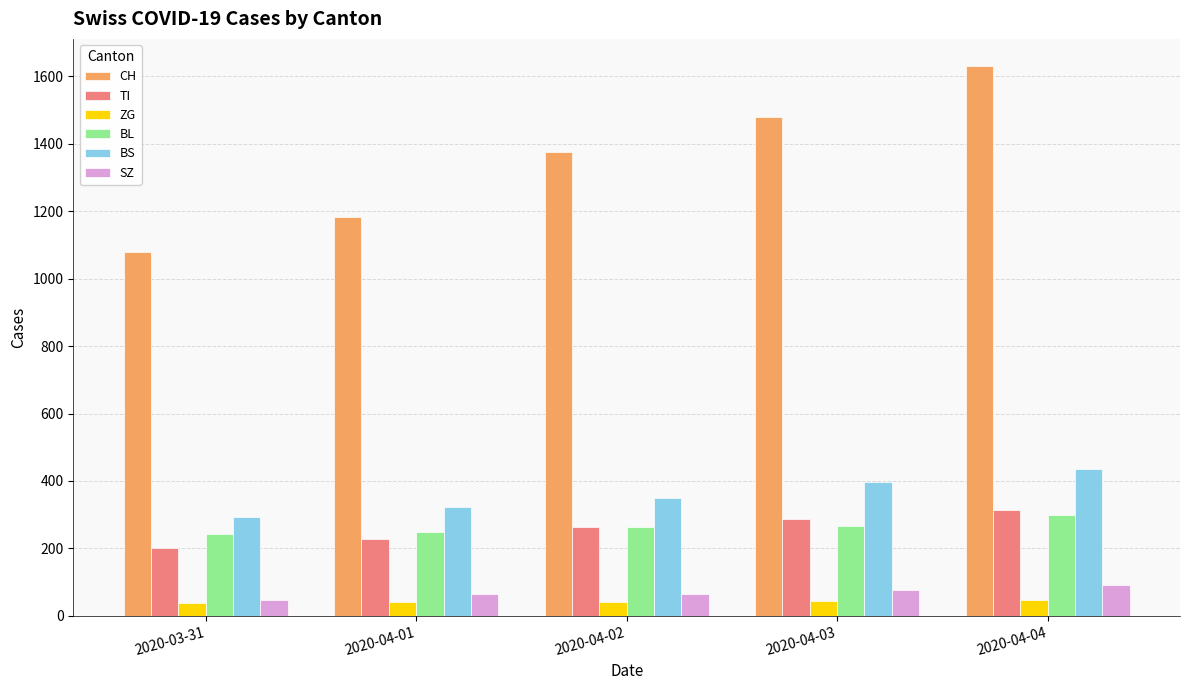

What is the difference between the highest and lowest values at 2020-04-02?

1335